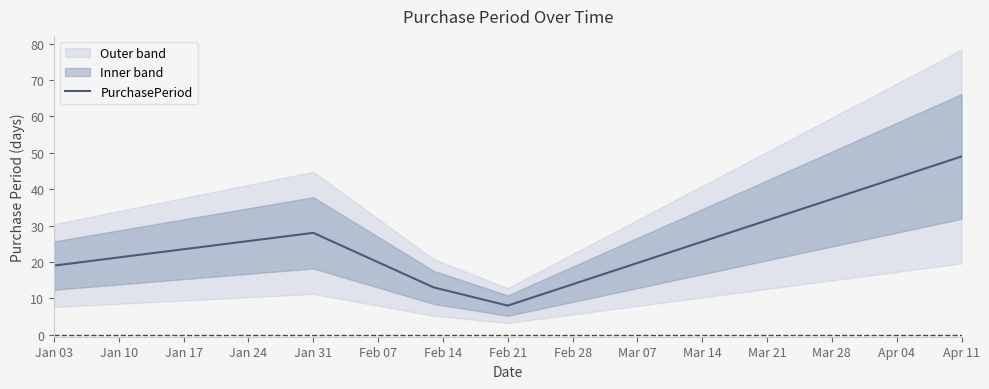

Is it true that PurchasePeriod equals 3 at Feb 21?

False